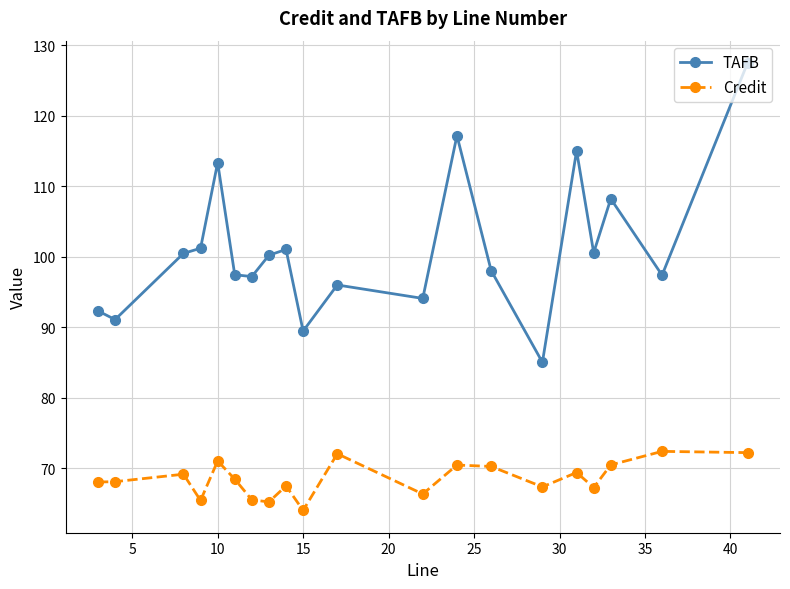

True or false: Credit and TAFB intersect in this chart.

False